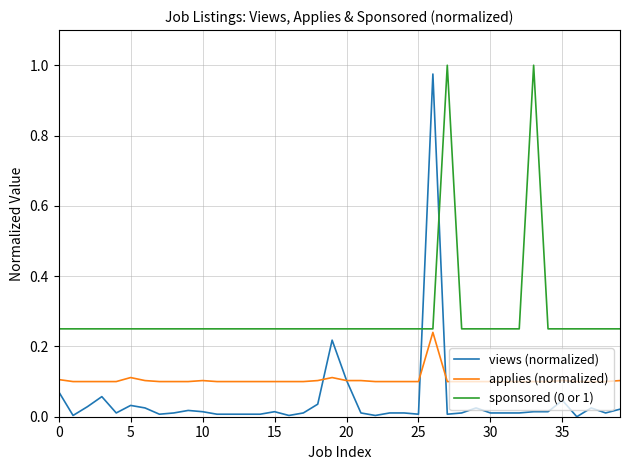

How many lines are shown in the chart?

3